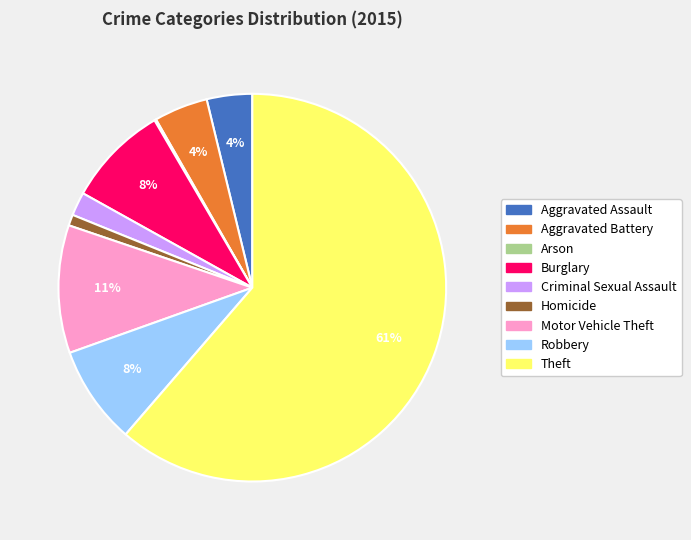

What is the largest slice in the pie chart?

Theft